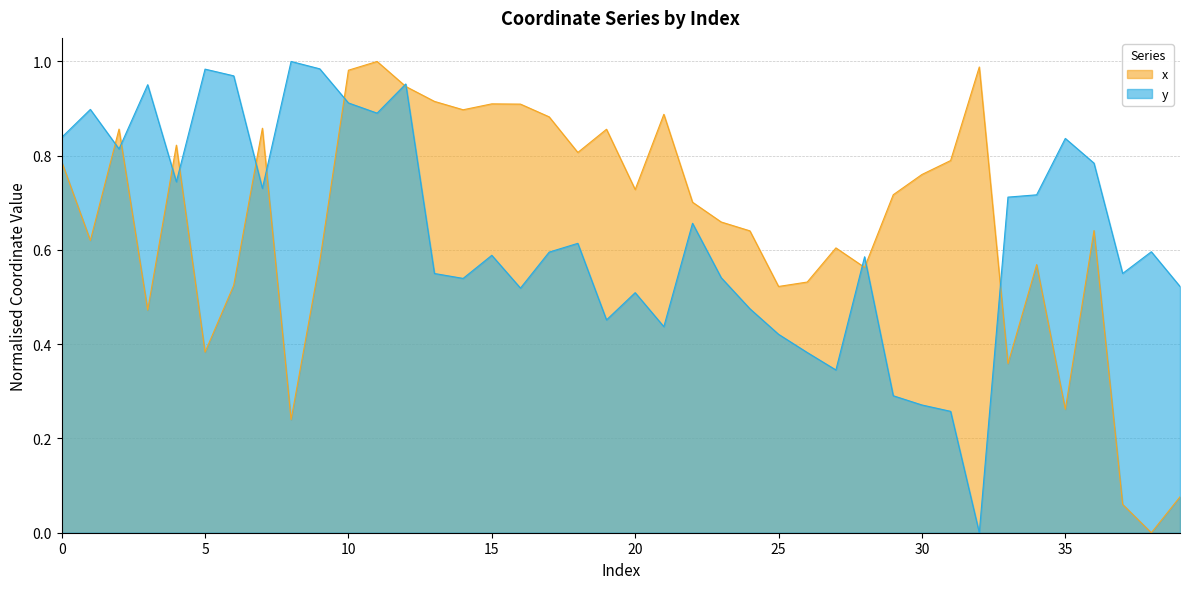

At which category is the sum across all series the highest?

12